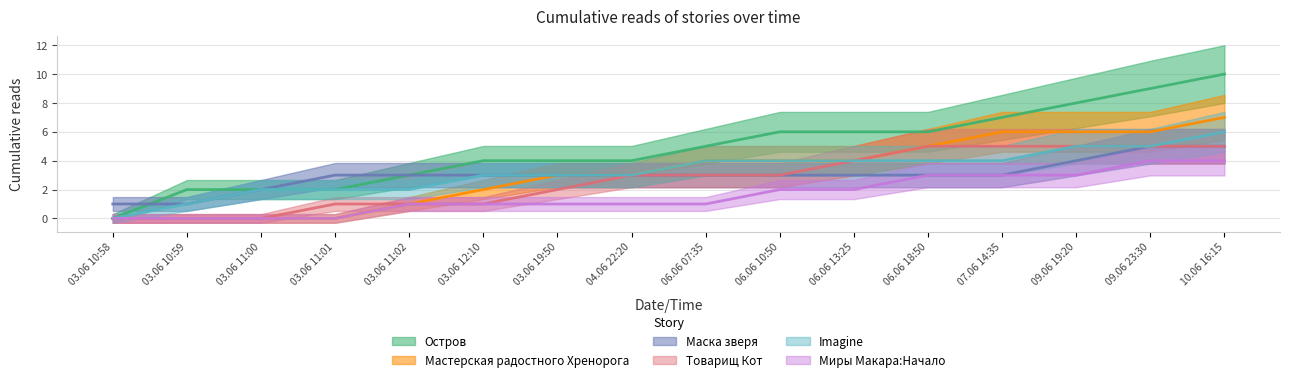

How many Миры Макара:Начало values are between 1 and 3?

10